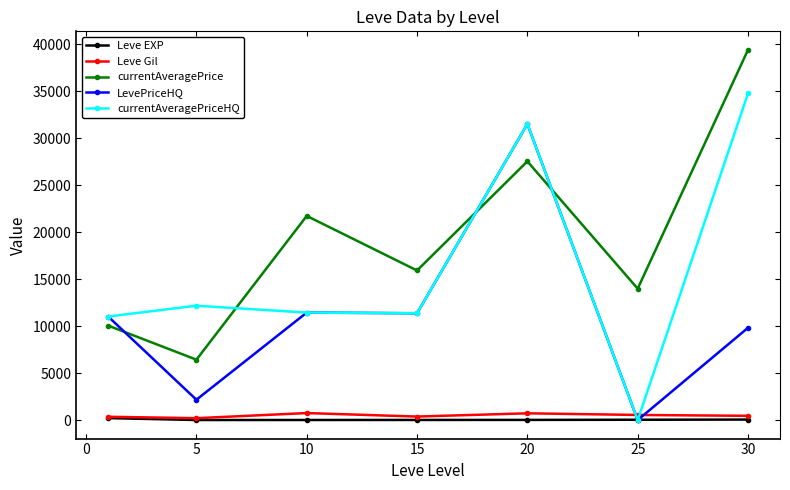

What is the maximum value shown in the chart?

39416.5